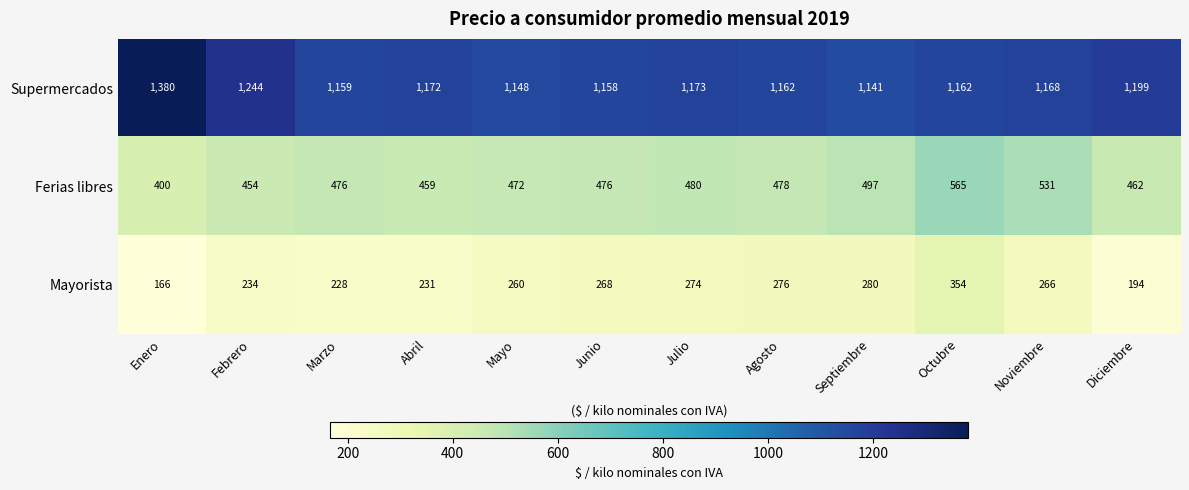

What is the difference between the highest and lowest values at Abril?

941